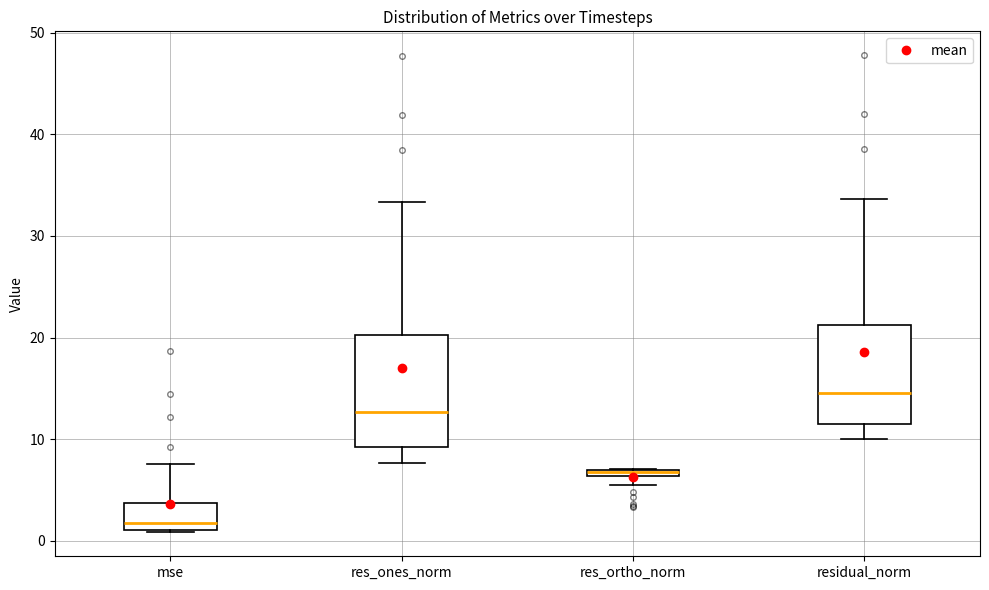

Where is the lower edge of the box for res_ortho_norm on the y-axis? The values are not printed on the chart, so give them approximately, as read against the axis.

6